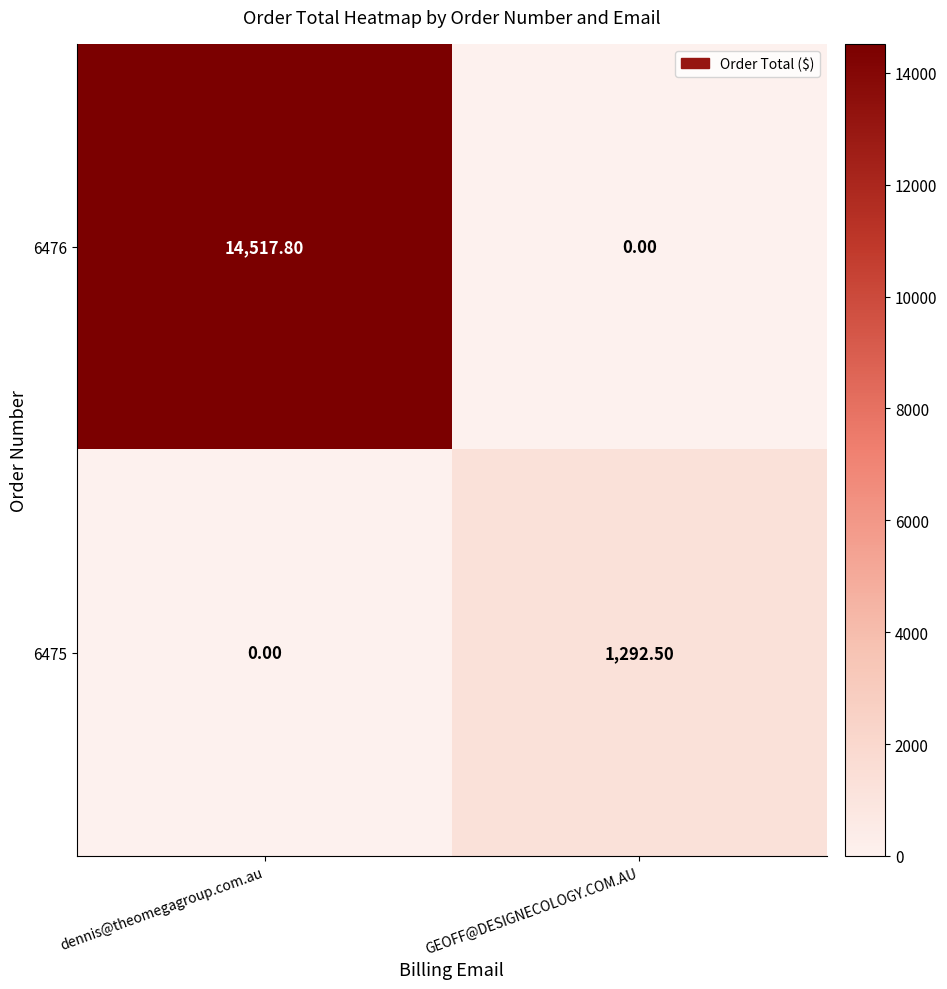

List the series in order of their peak value, lowest first.

6475, 6476